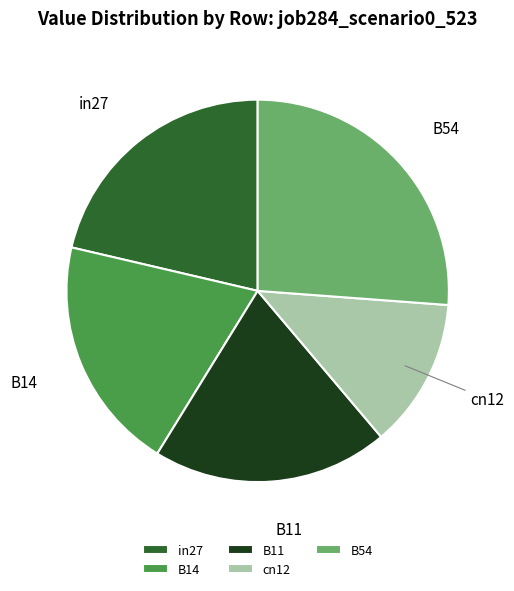

Which has a higher value, B54 or B11?

B54